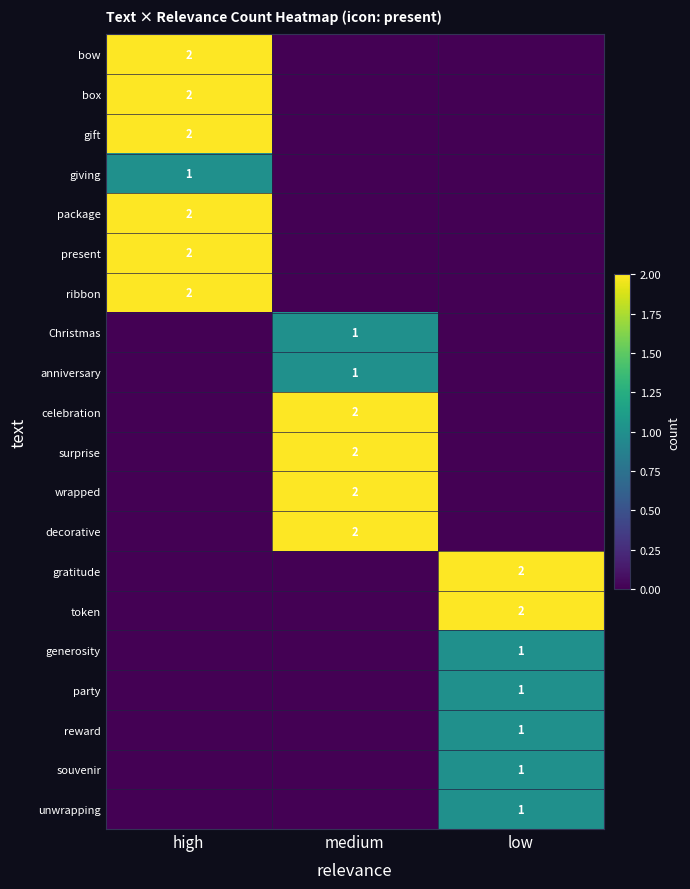

The unwrapping series shows 0 at high. True or false?

True